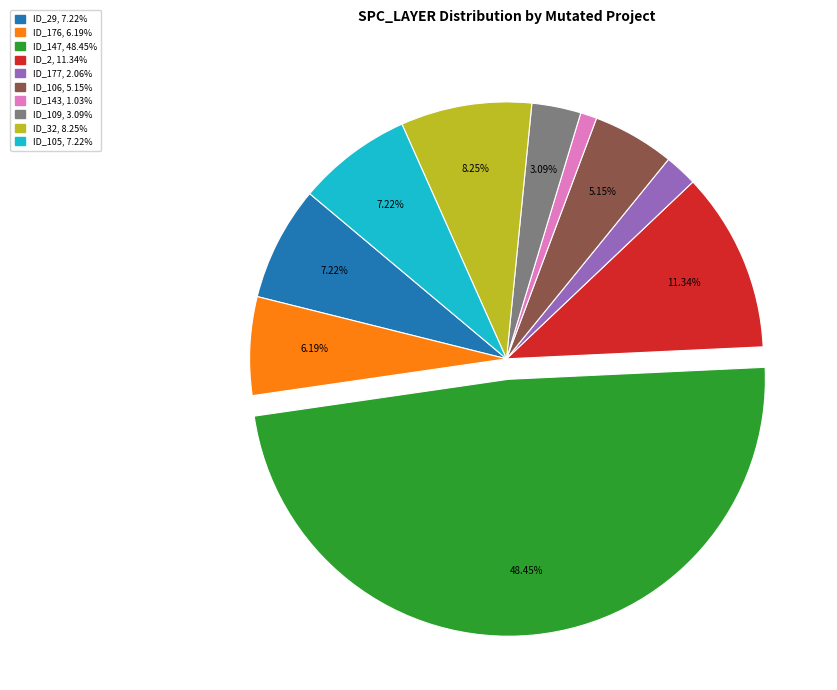

Which category has the smallest portion of the pie?

_MultipleBugs_.NOB_1.ID_143